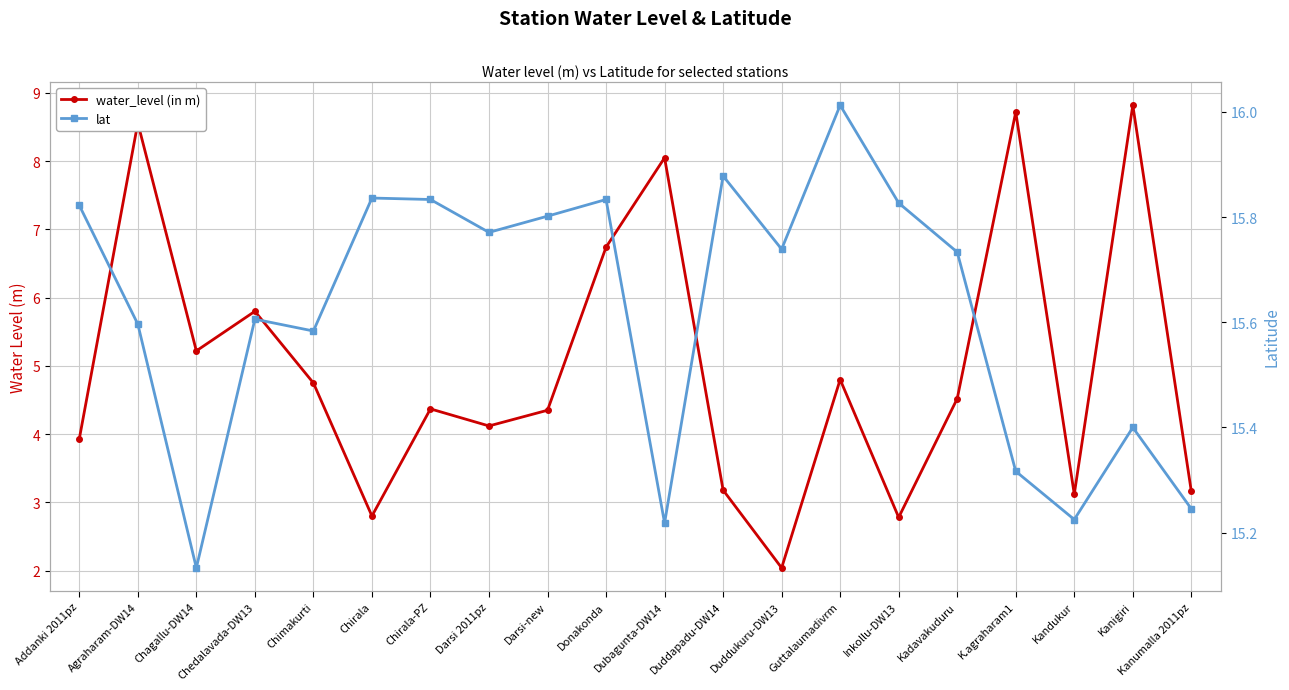

Between Chagallu-DW14 and Duddukuru-DW13, which is larger?

Chagallu-DW14